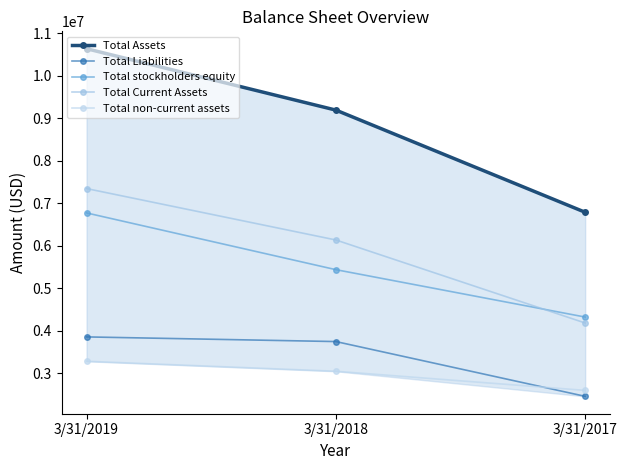

How many data points does each series have?

3